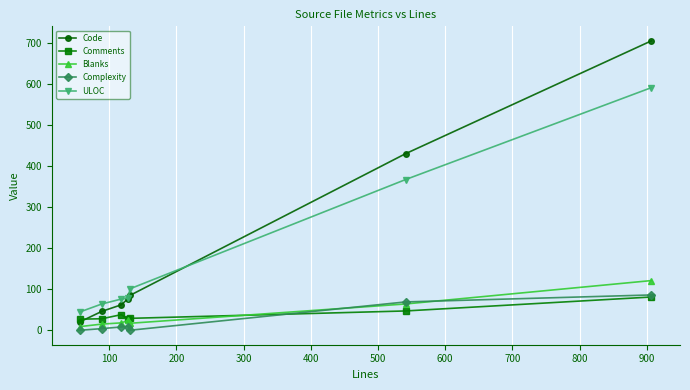

What are all the series names shown in the legend?

Code, Comments, Blanks, Complexity, ULOC